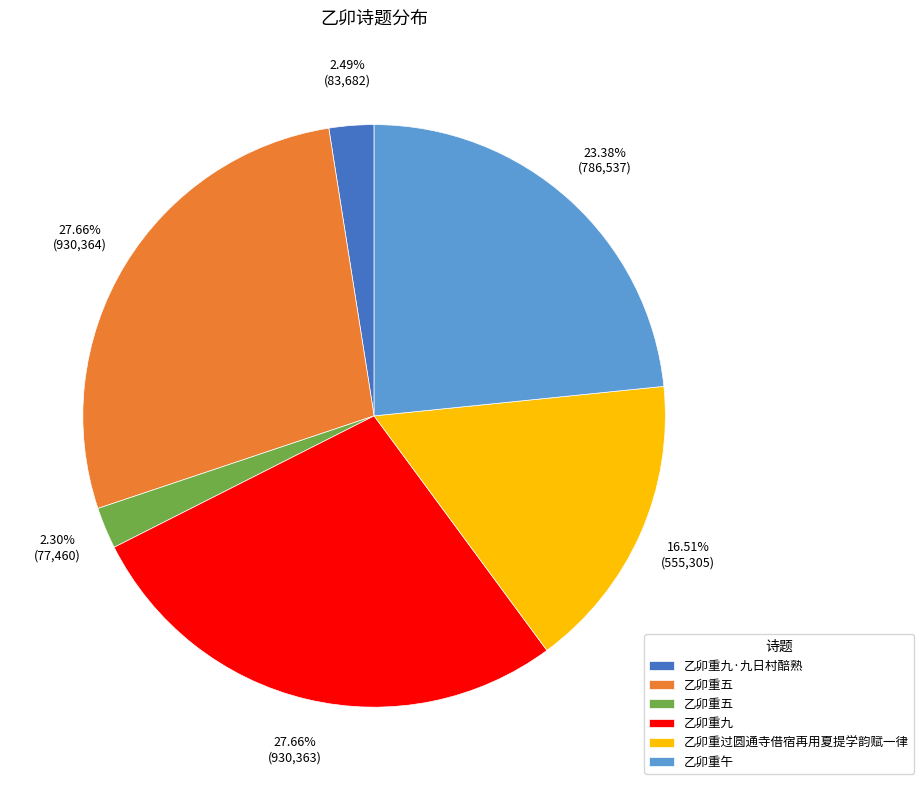

Count the number of slices in the pie.

6